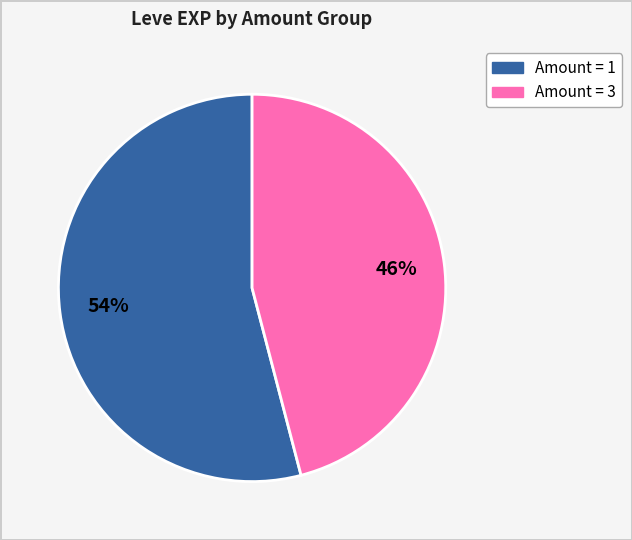

To the nearest percent, what is the average slice percentage?

50%